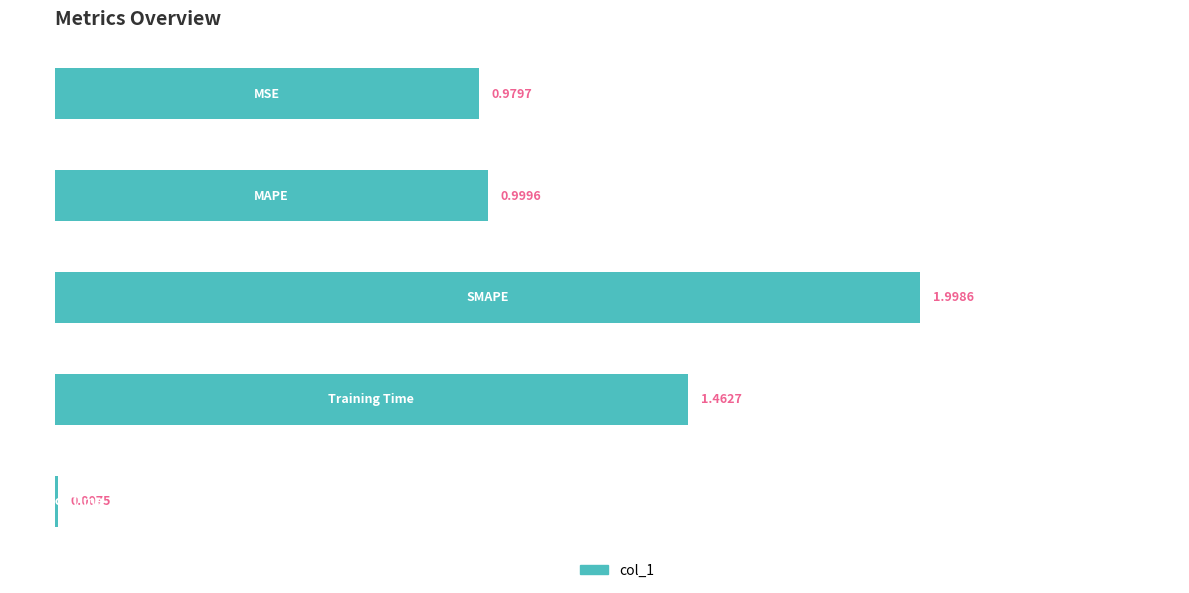

What is the sum of all values?

5.5